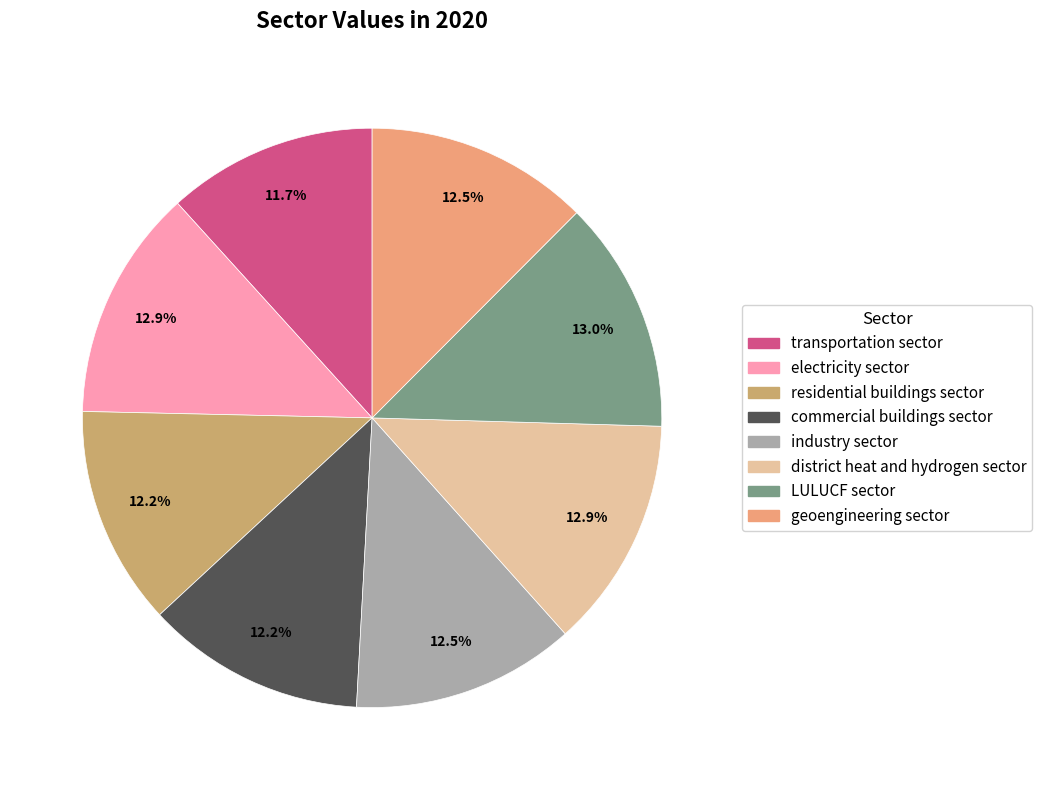

Is it true that residential buildings sector is 22% of the pie?

False